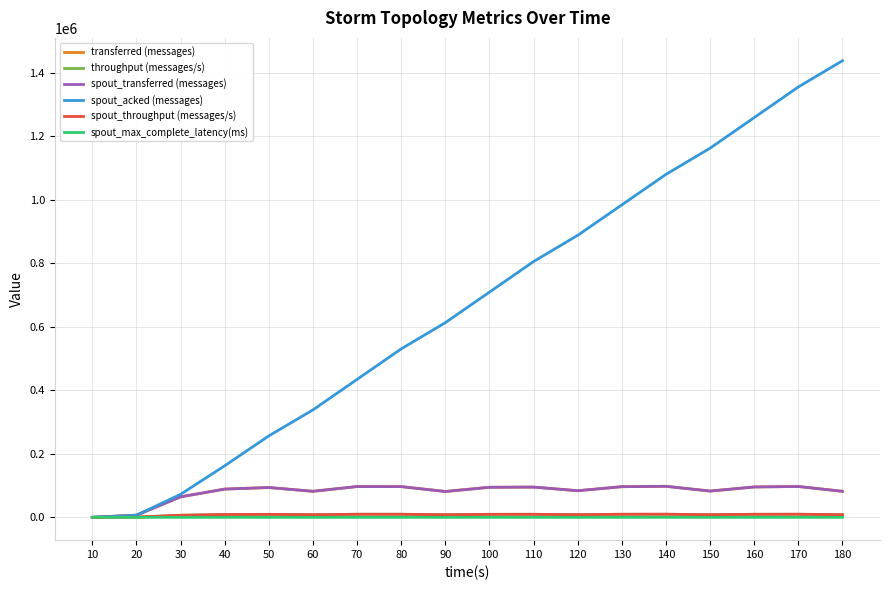

Where does the throughput (messages/s) series first go above 9377?

70